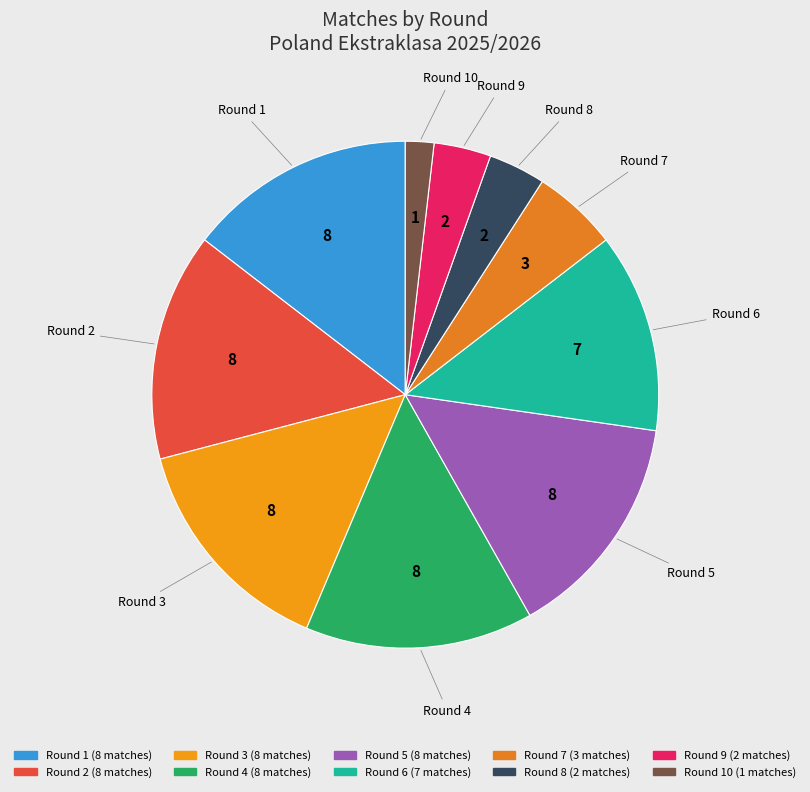

How many slices are in this pie chart?

10